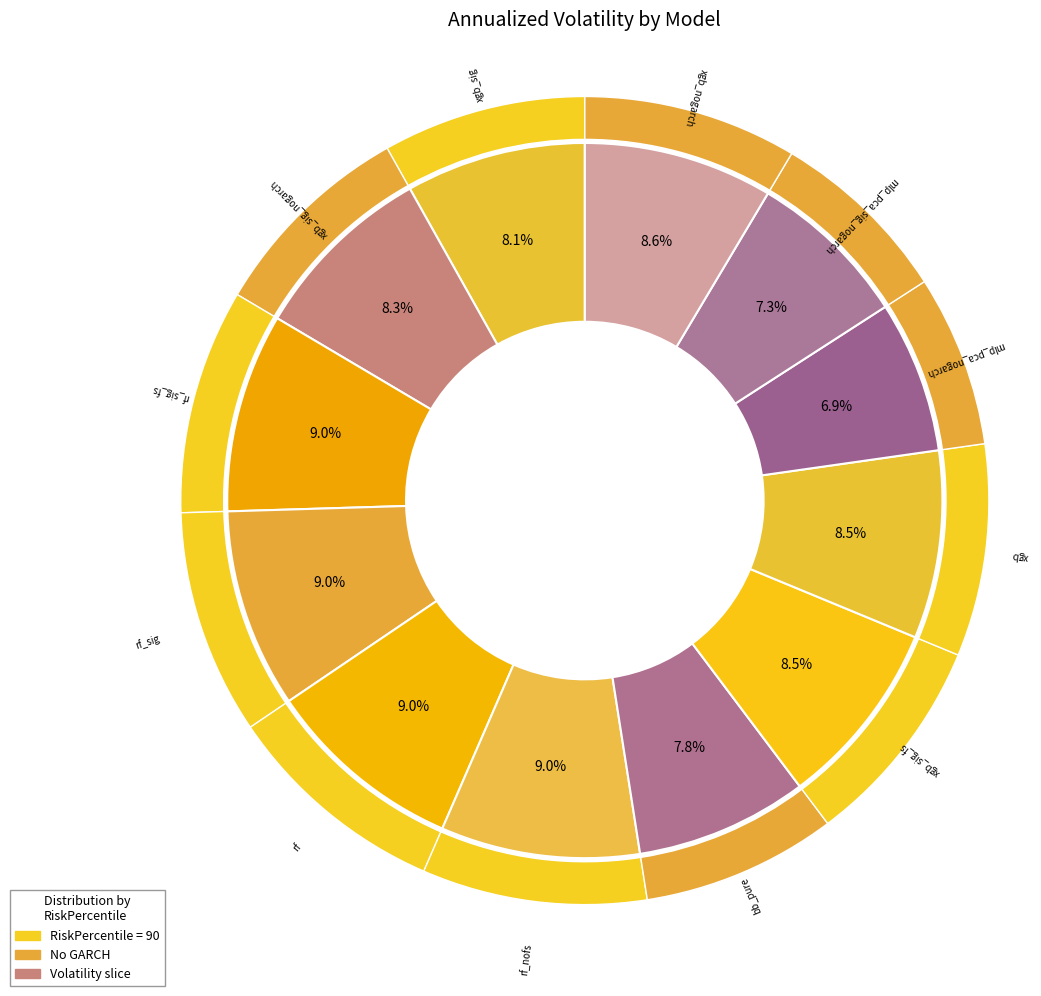

True or false: xgb_sig accounts for 1% of the total.

False